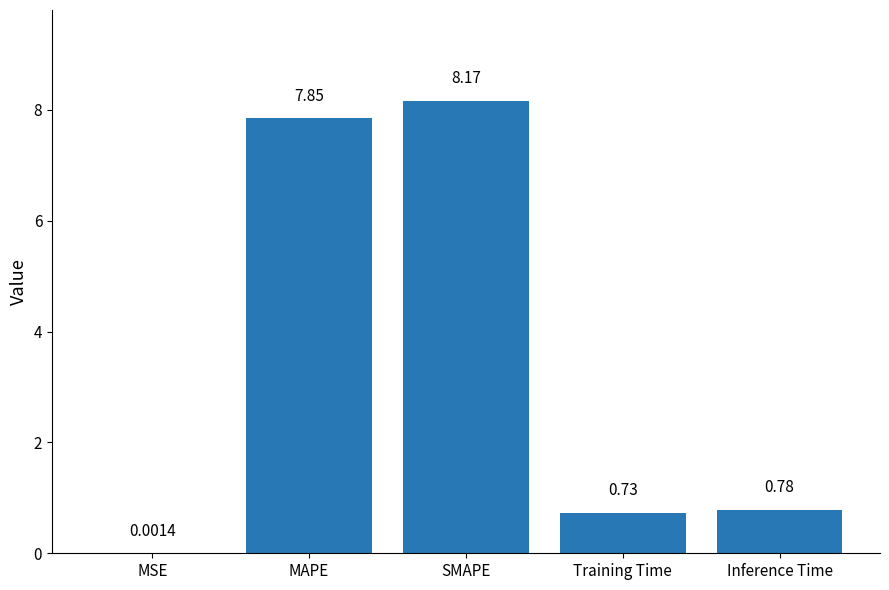

Which label corresponds to the largest value in the chart?

SMAPE